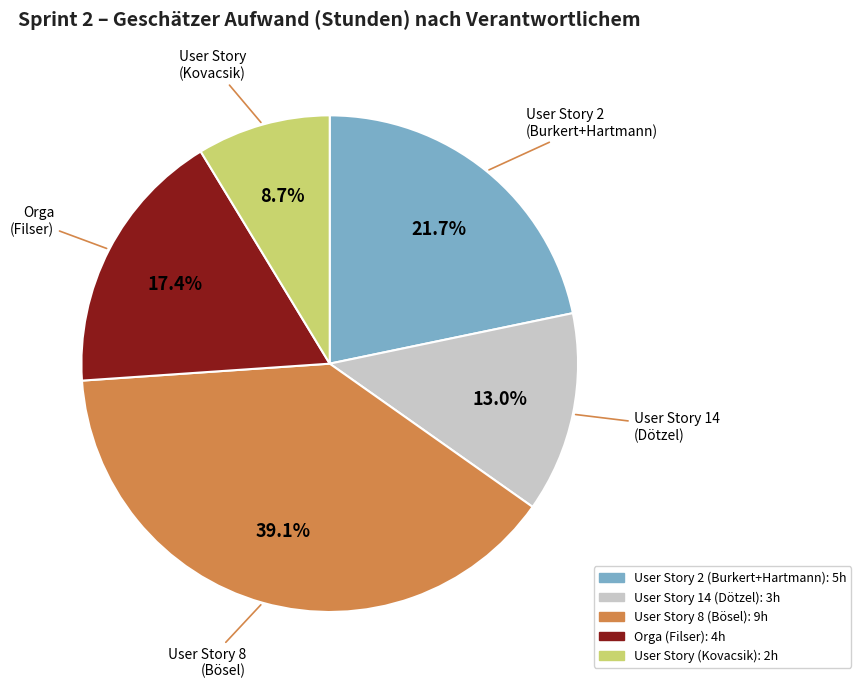

Is there any slice that represents more than half of the pie?

No